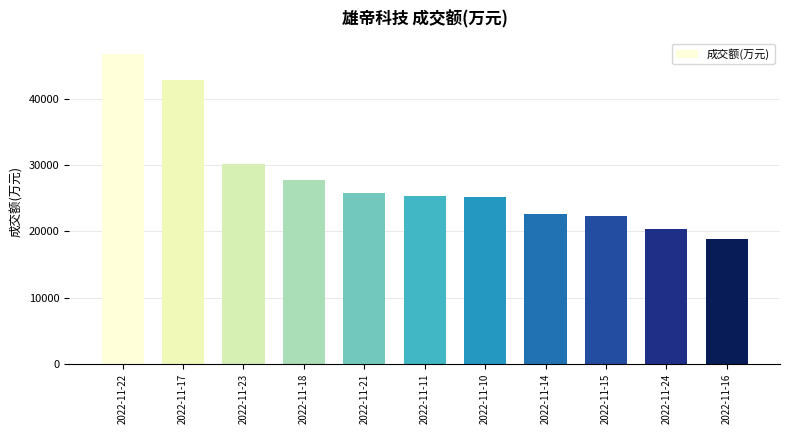

Which label corresponds to the smallest value in the chart?

2022-11-16